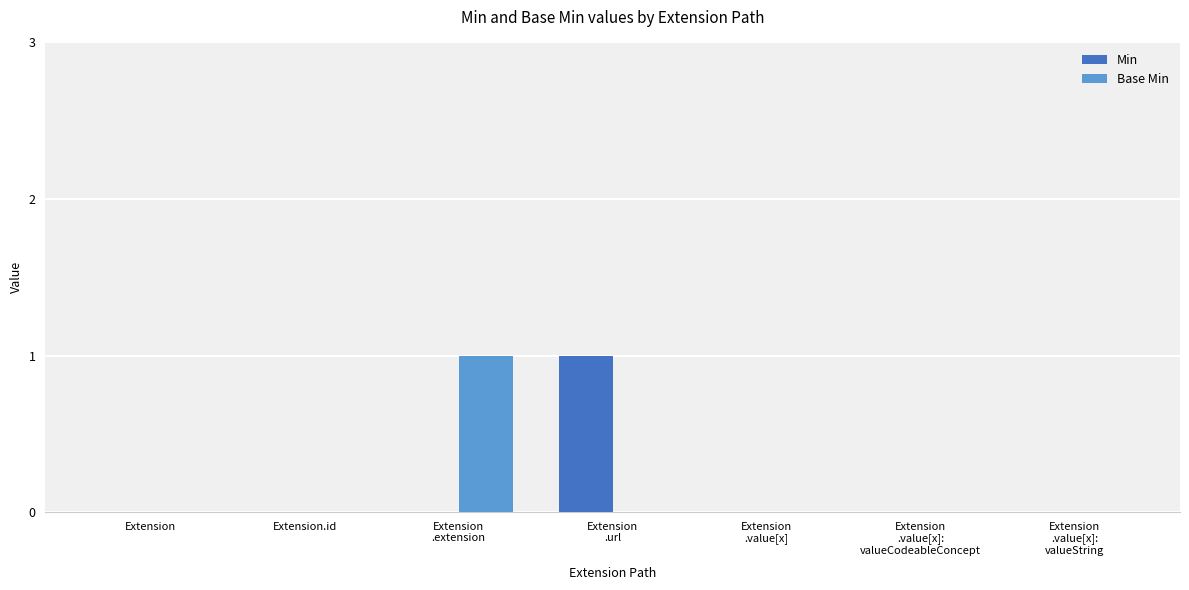

True or false: Min has a value of -1 at Extension.

False